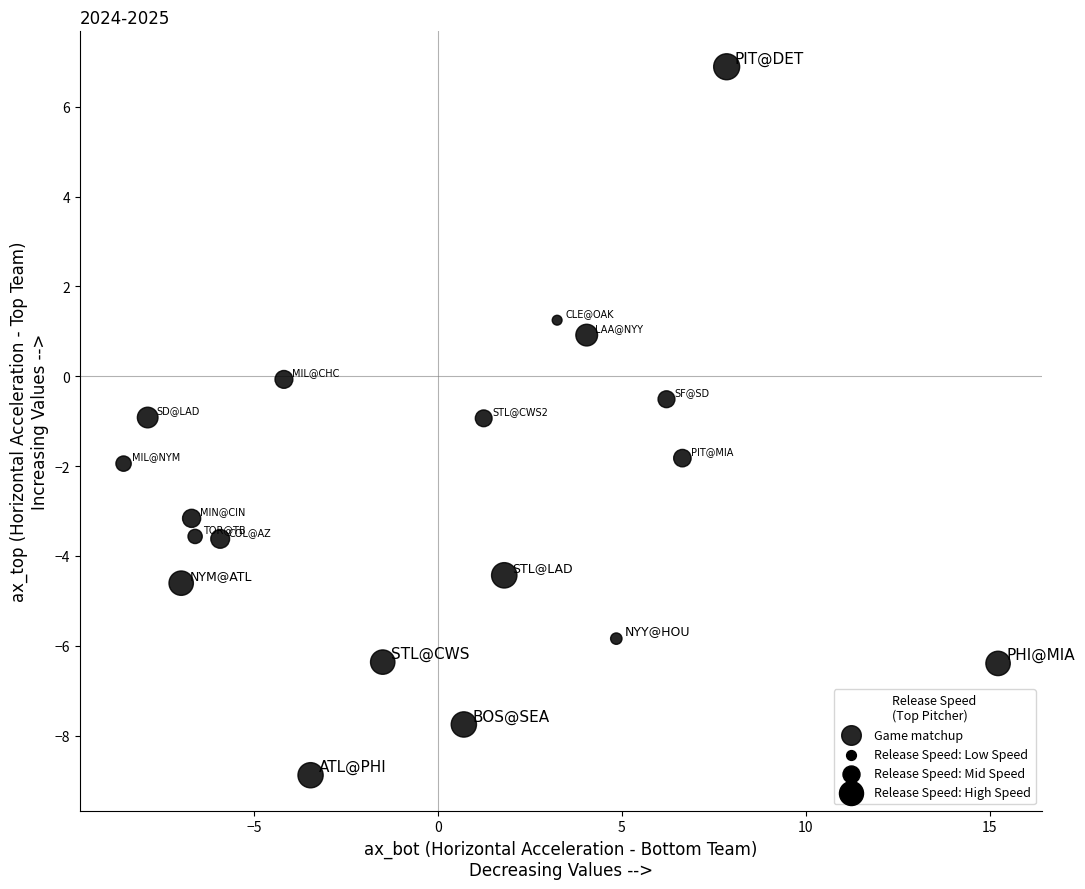

What is the range of Y values (max minus min)?

15.8